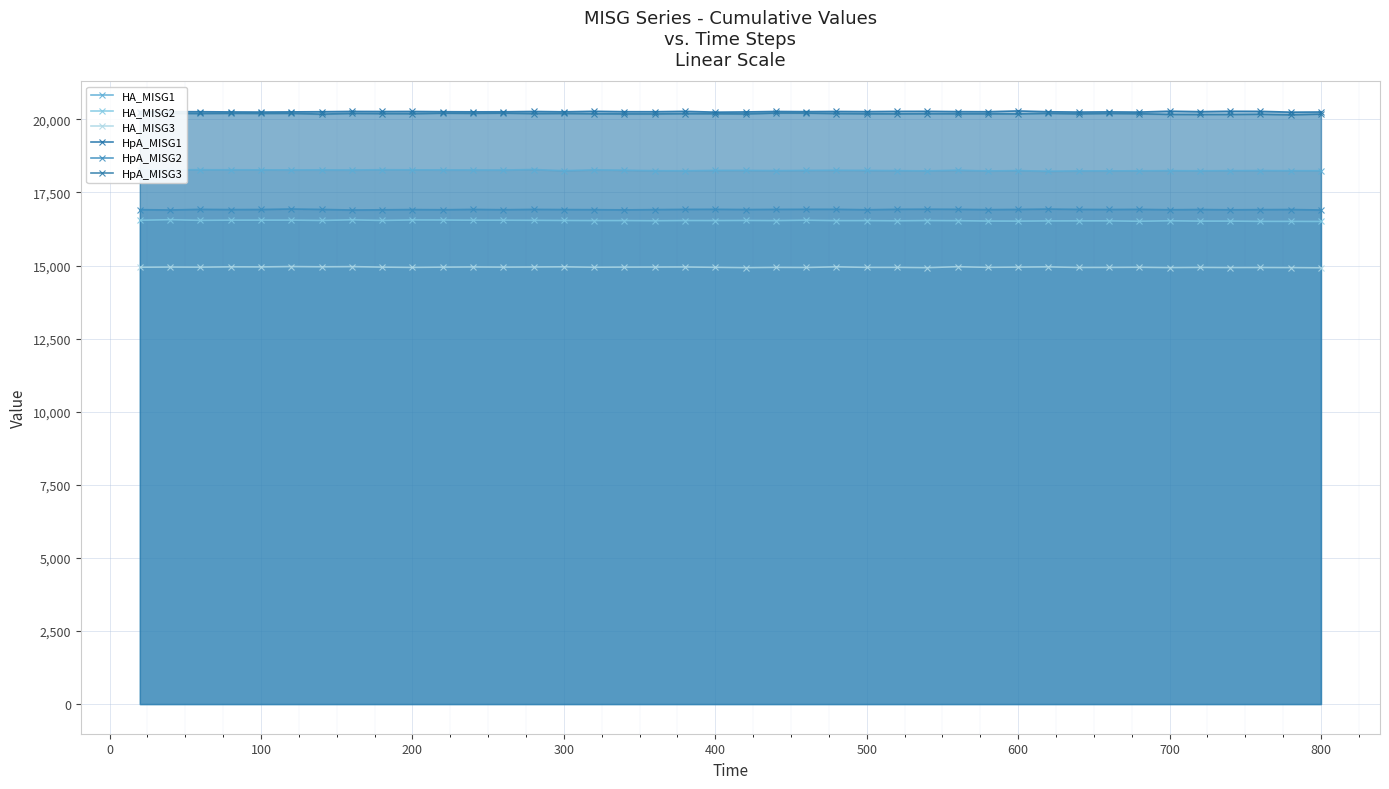

What is the lowest value of the HA_MISG2 series?

16507.8